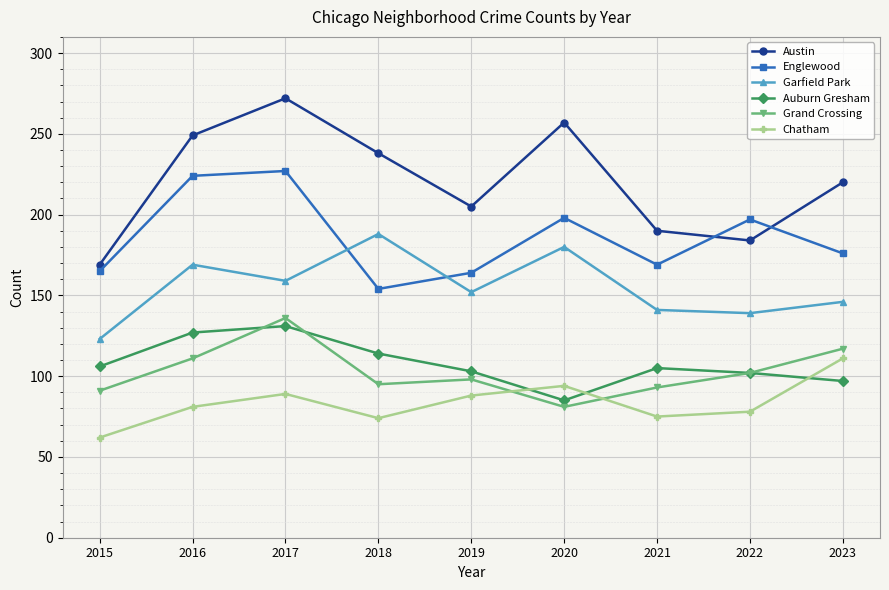

Rank the series at 2016 from highest to lowest value.

Austin, Englewood, Garfield Park, Auburn Gresham, Grand Crossing, Chatham